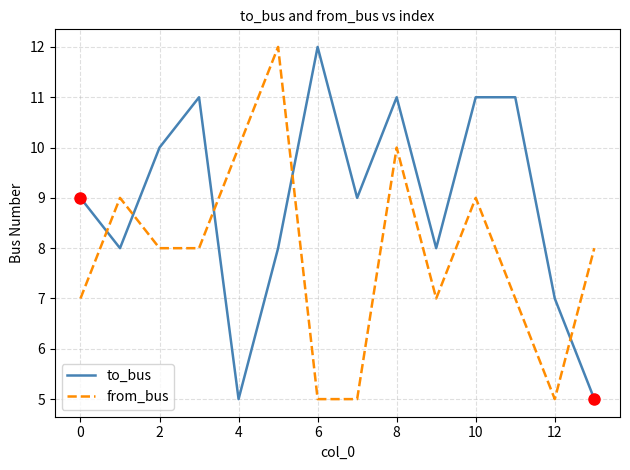

List the series in order of their overall mean, highest first.

to_bus, from_bus